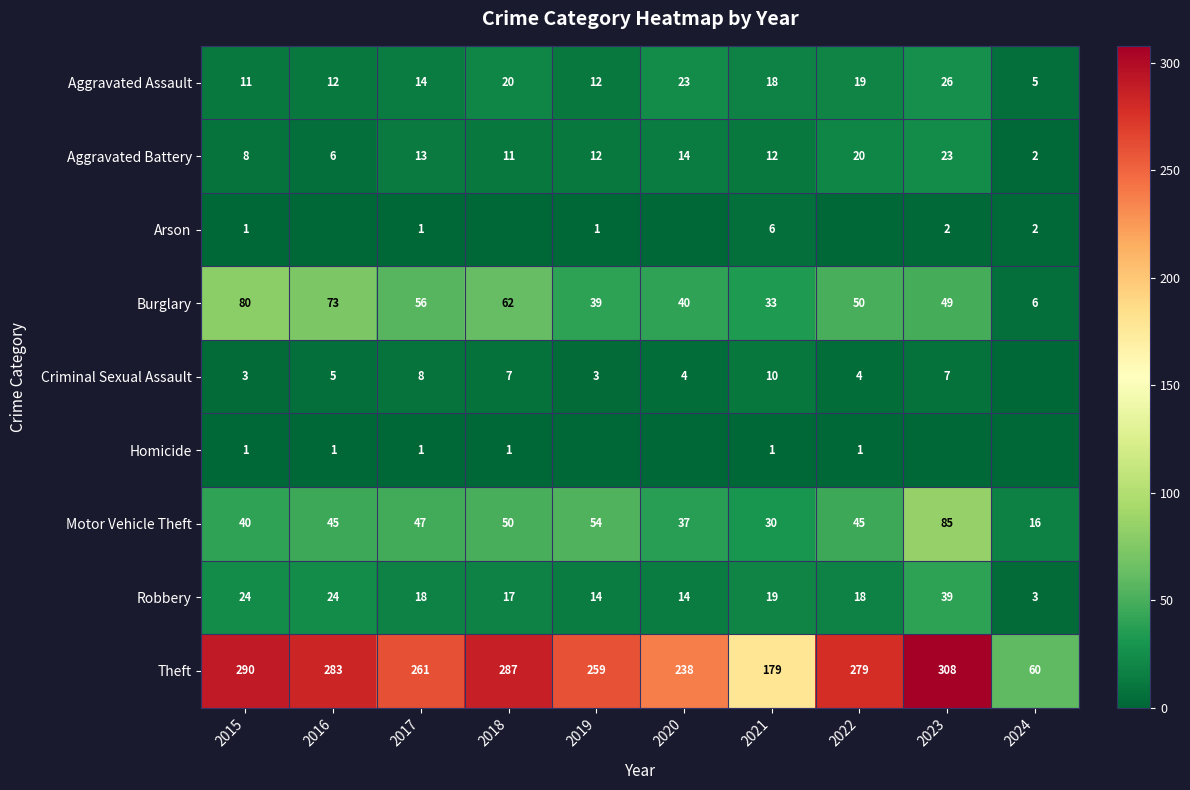

How many values in the Aggravated Assault series are below 18?

5